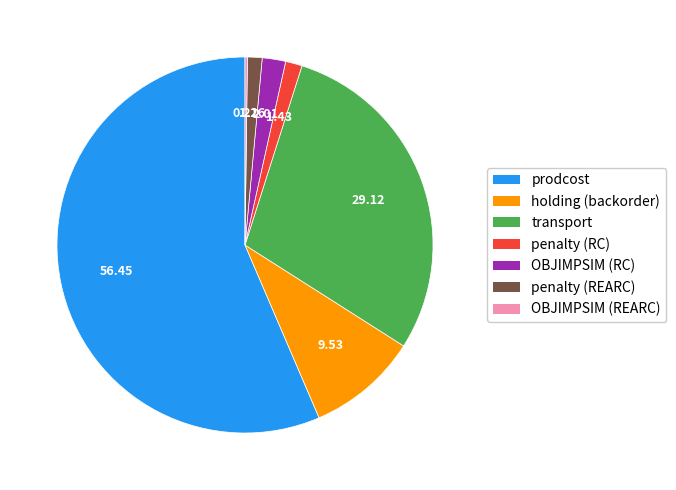

Is there any slice that represents more than half of the pie?

Yes